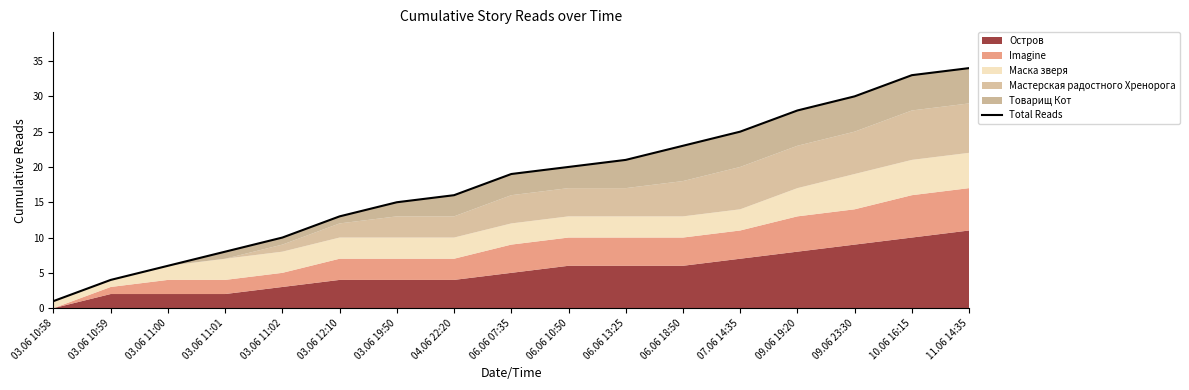

What position from the right is 10.06 16:15?

2